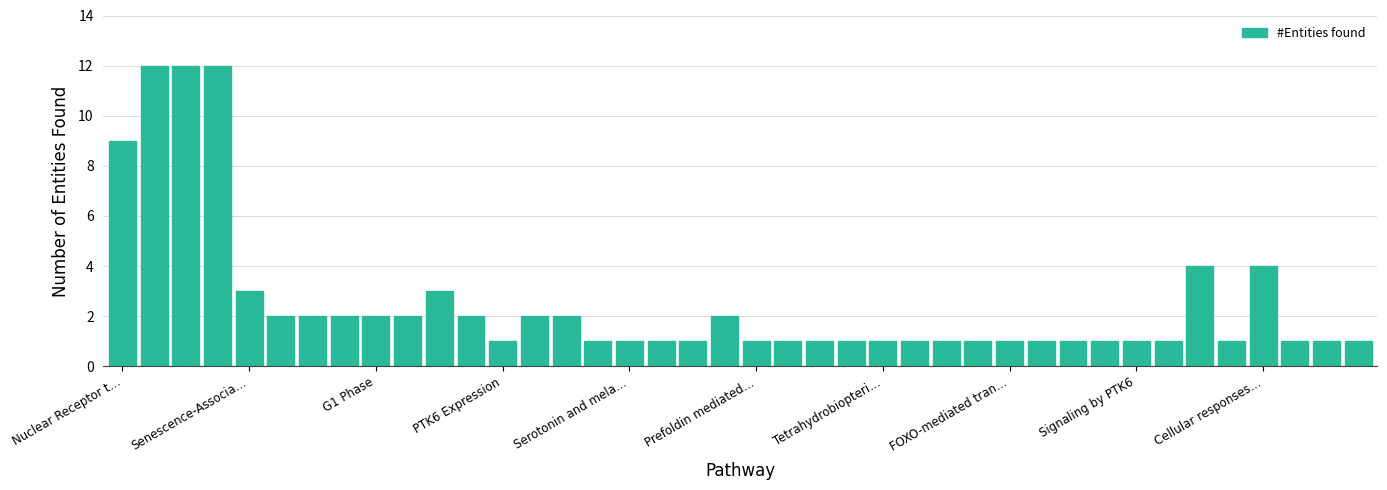

What is the value of the 36th bar from the left?

1